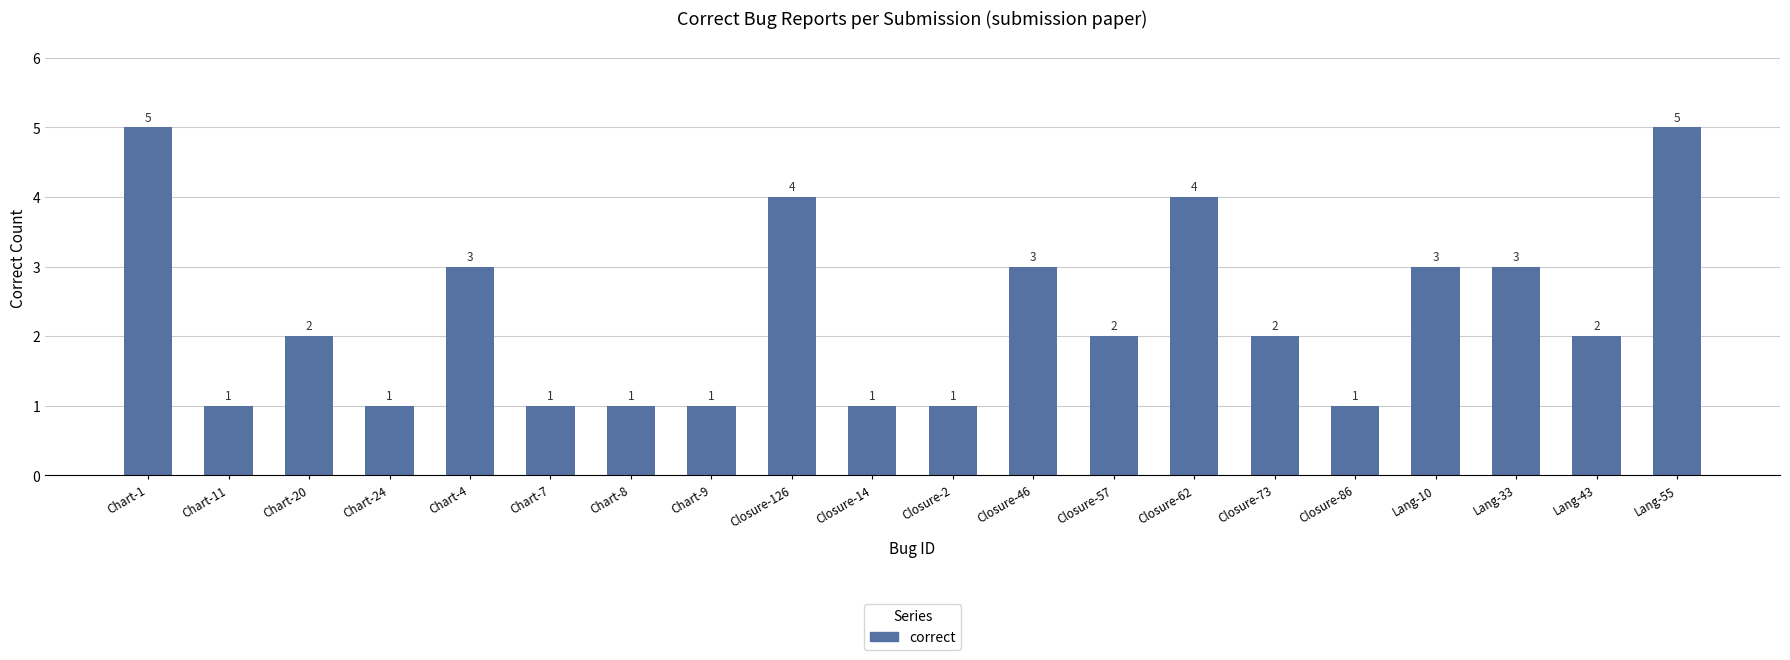

What is the greatest value displayed?

5